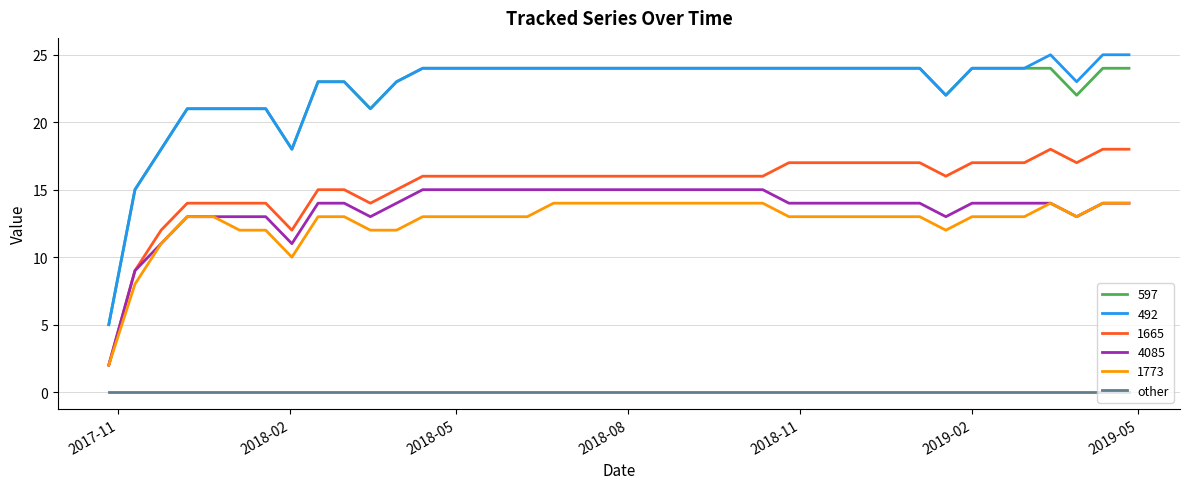

True or false: 597 and 4085 intersect in this chart.

False